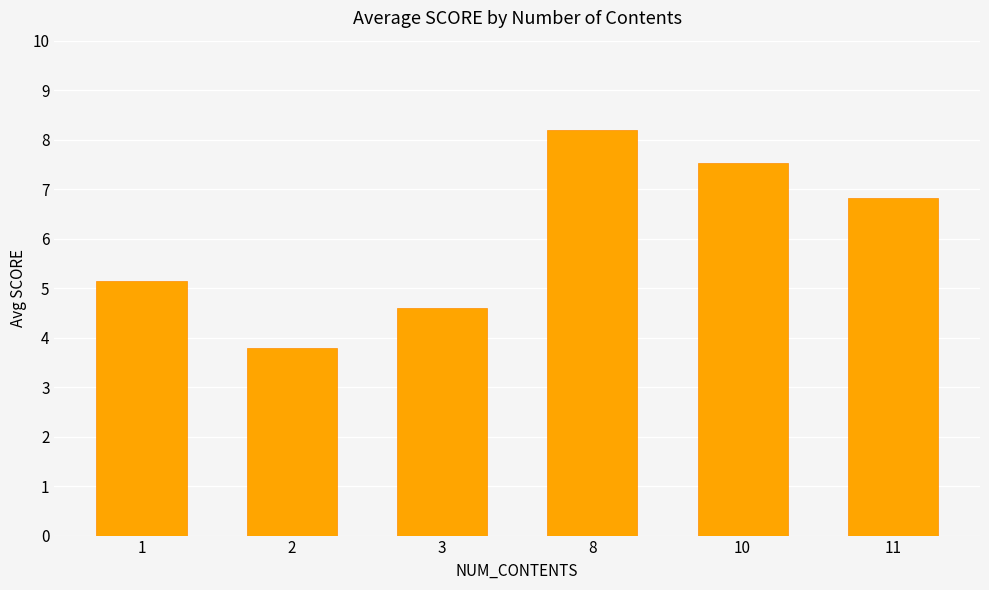

What is the maximum value shown in the chart?

8.2